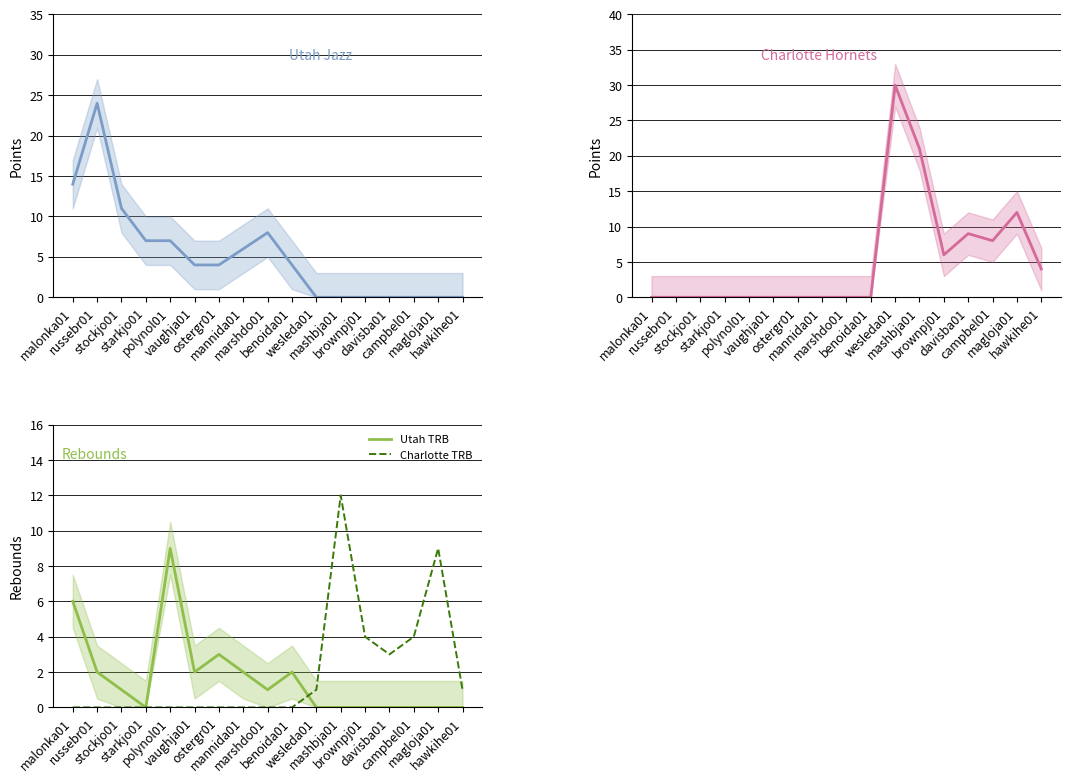

What is the average value of the Utah TRB series?

2